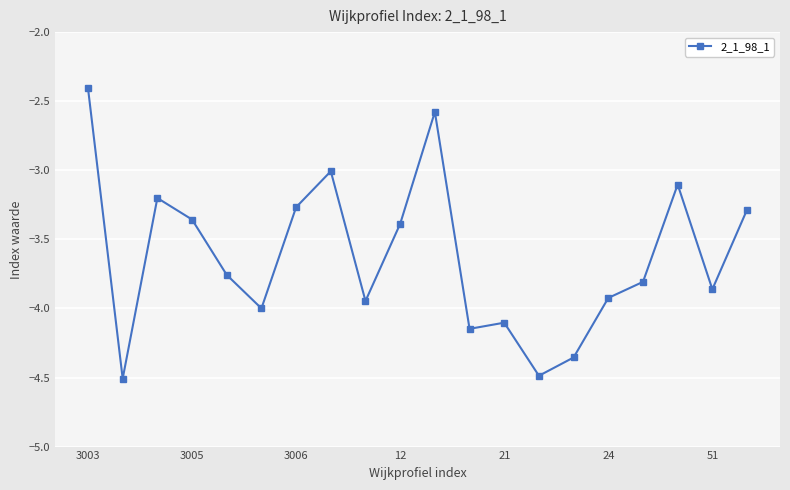

What is the sum of all values?

-72.5